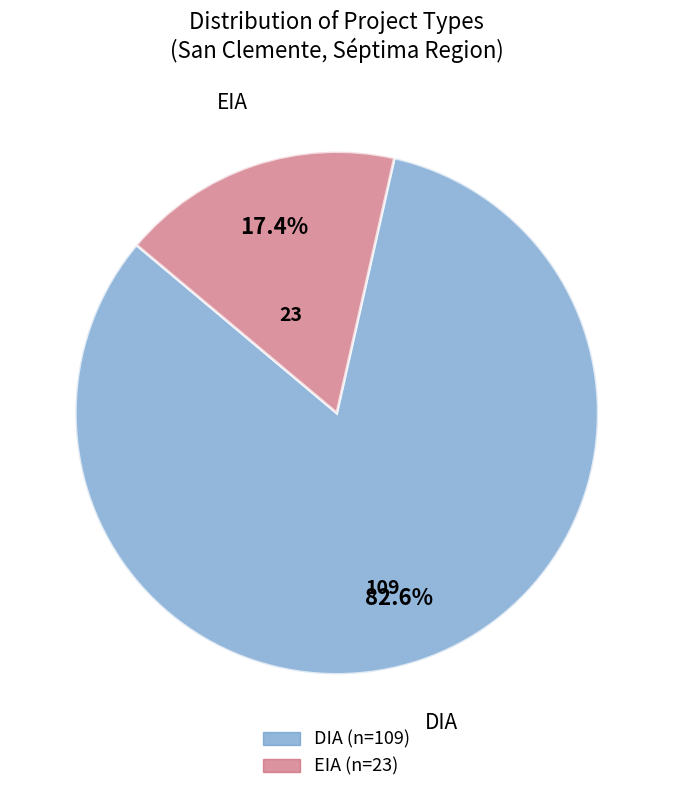

What percentage is the EIA slice, to the nearest percent?

17%